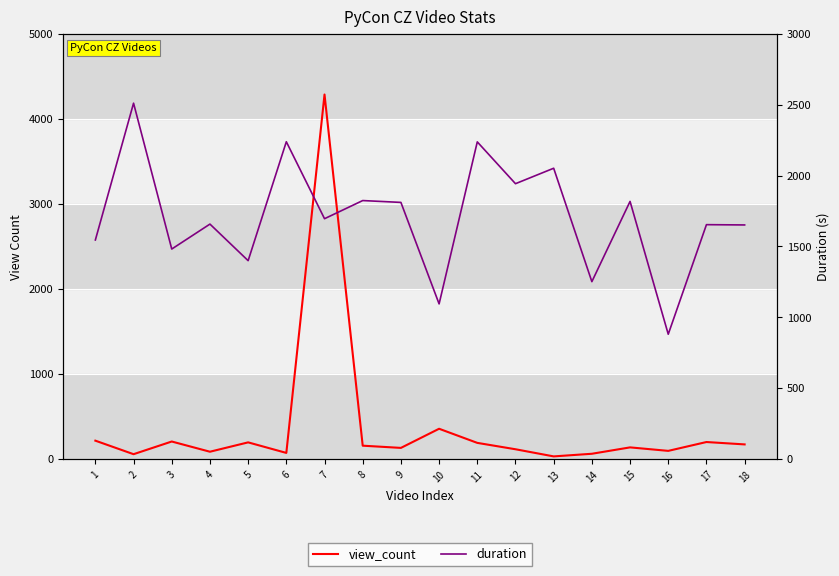

True or false: duration has a value of 2239 at 6.

True